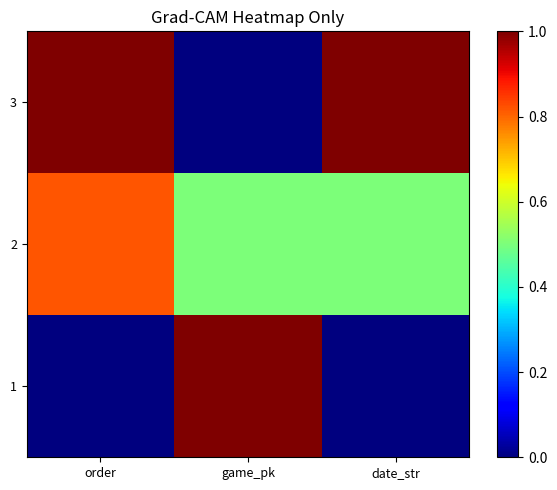

How many distinct data groups are displayed?

3